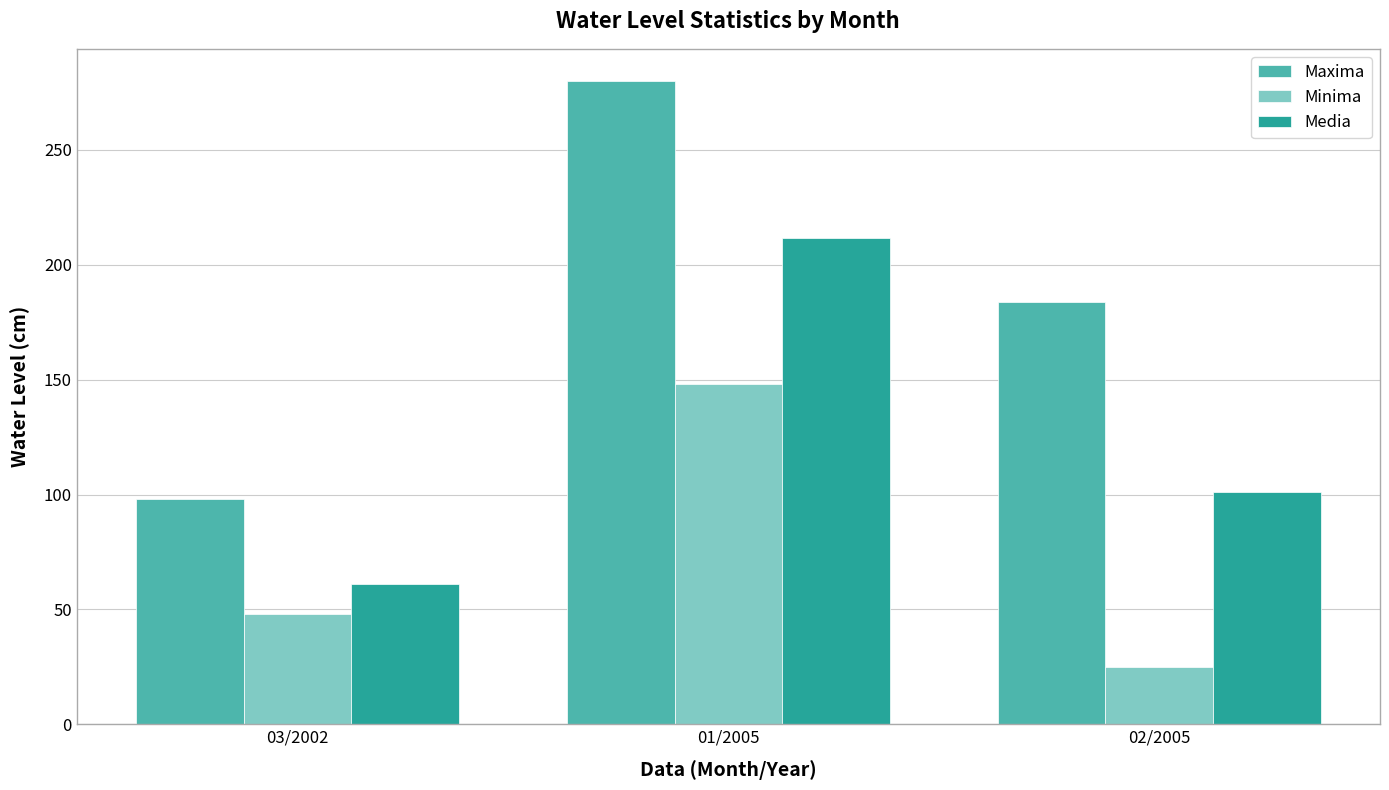

List the series in order of their peak value, highest first.

Maxima, Media, Minima